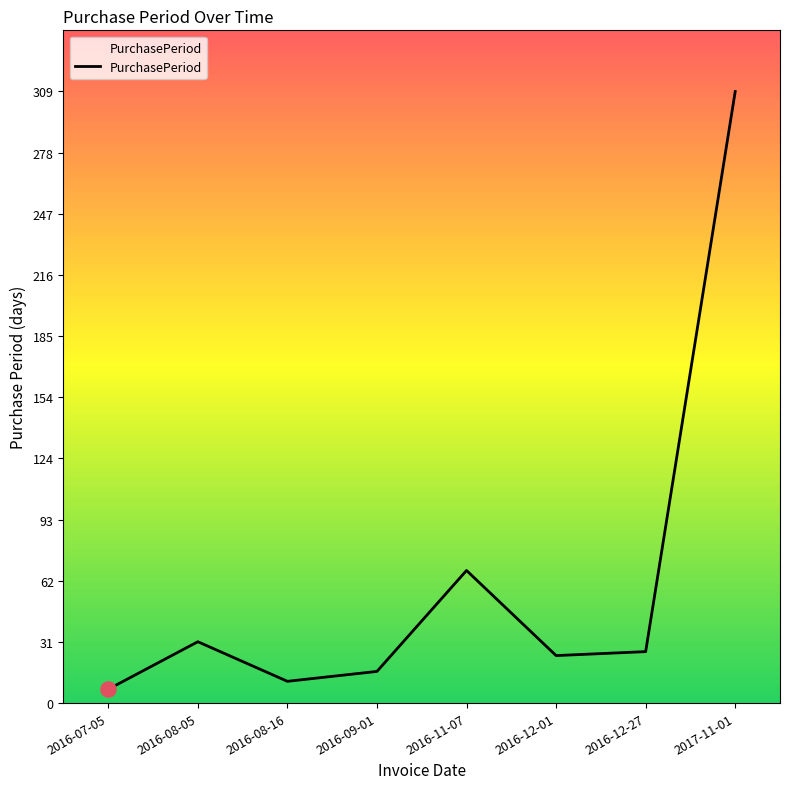

Between 2016-11-07 and 2016-08-16, which is larger?

2016-11-07